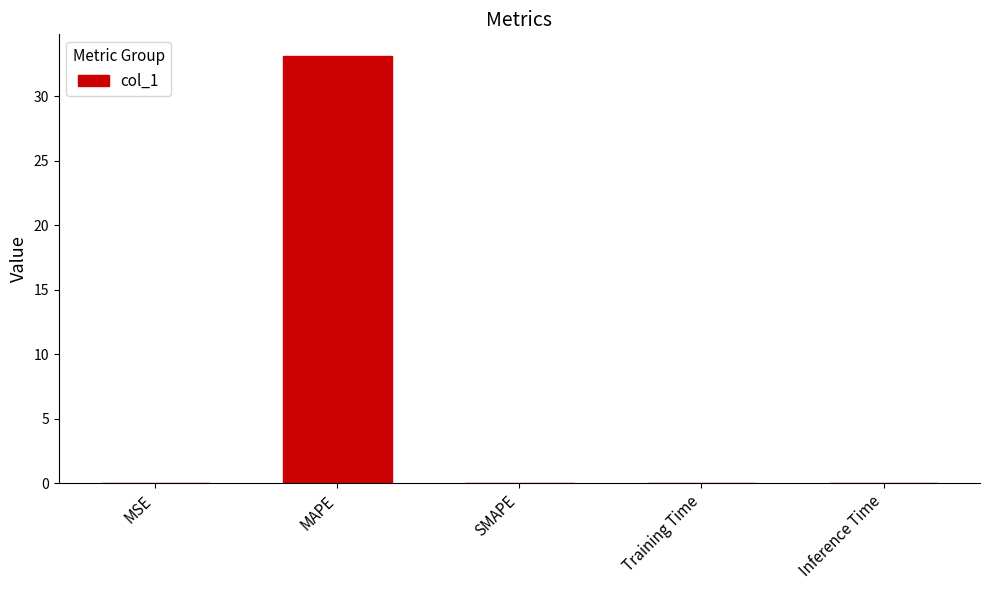

What is the average value?

6.6